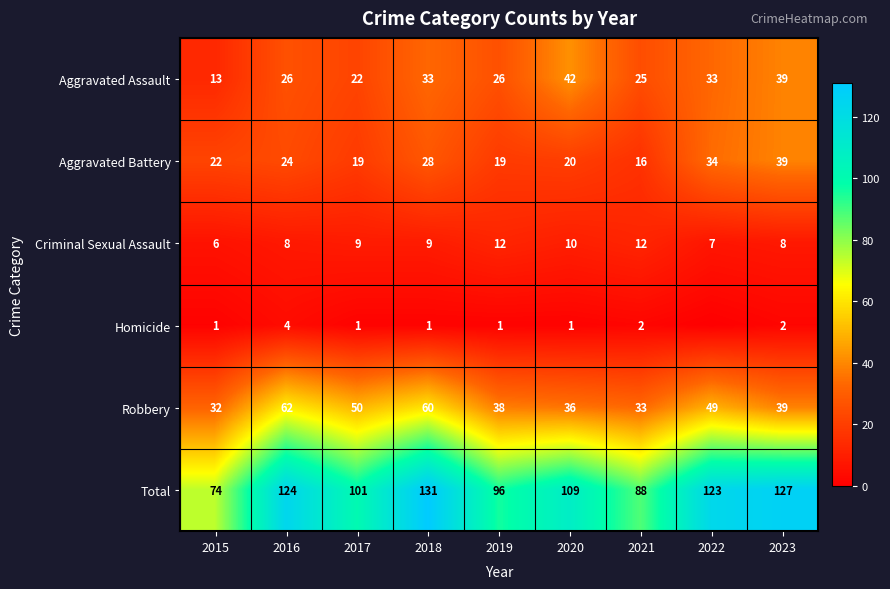

Which series changed the most between 2015 and 2023?

Total